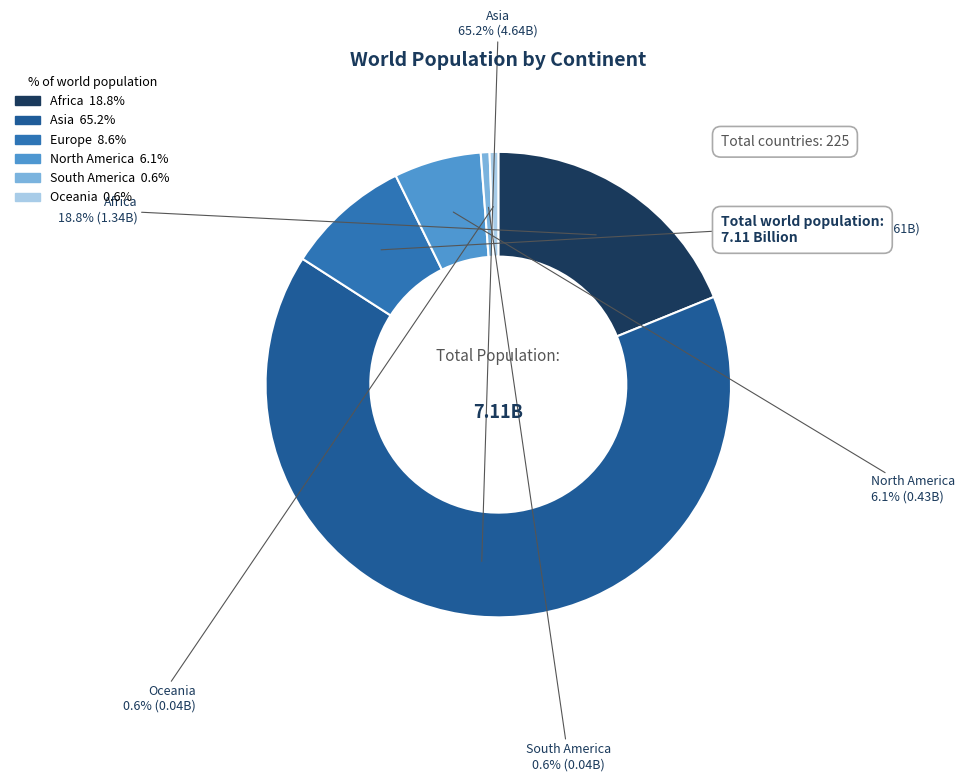

Is it true that Africa is 19% of the pie?

True